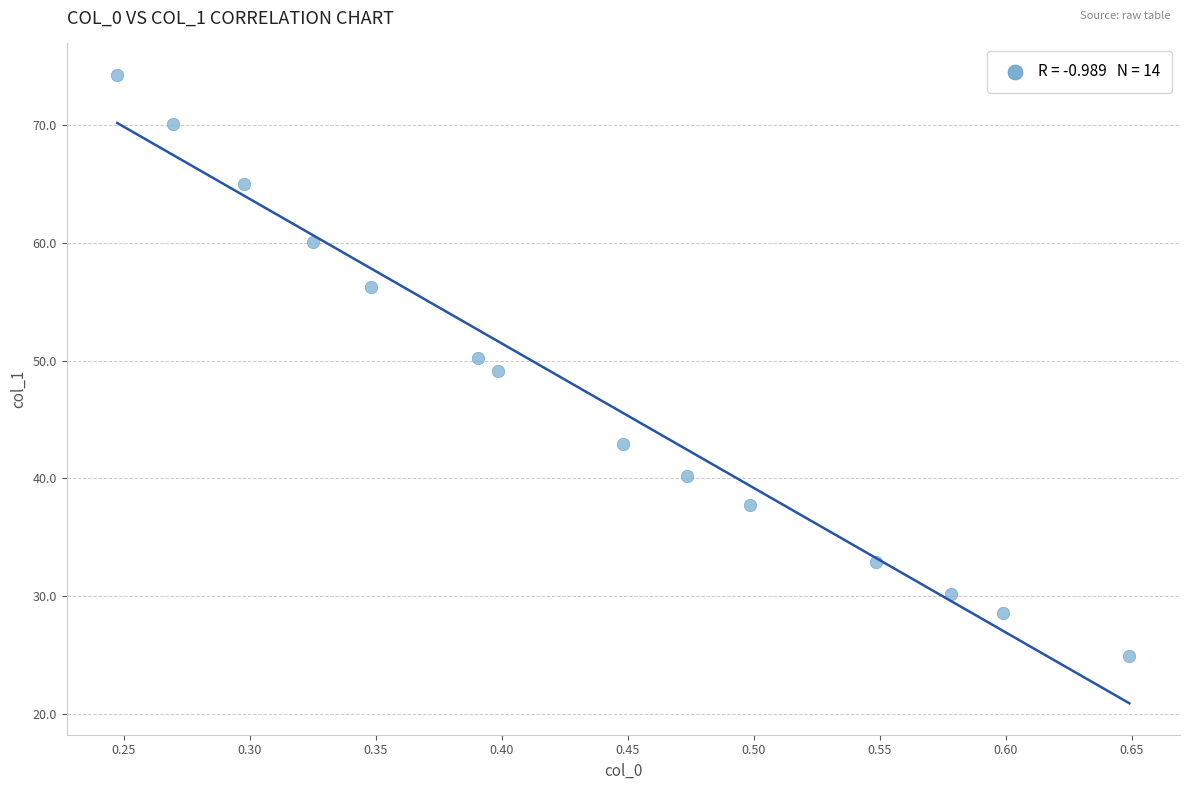

What is the range of Y values (max minus min)?

49.4